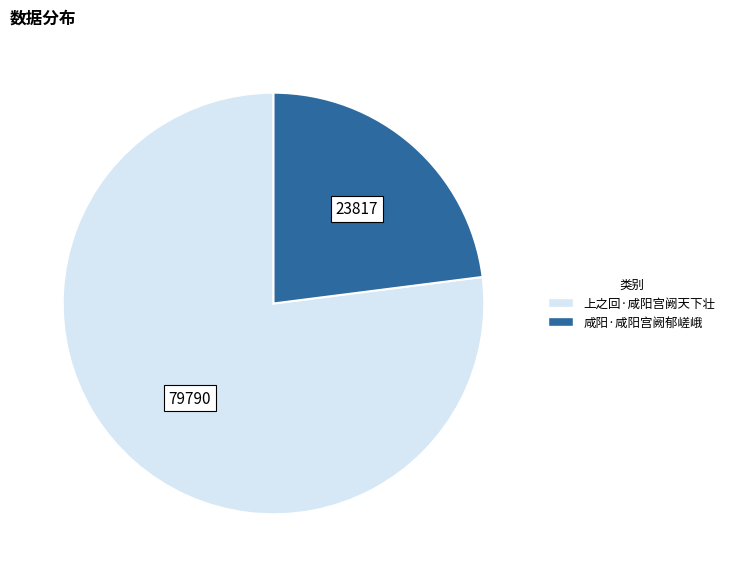

Do 咸阳·咸阳宫阙郁嵯峨 and 上之回·咸阳宫阙天下壮 together represent more than half of the pie?

Yes